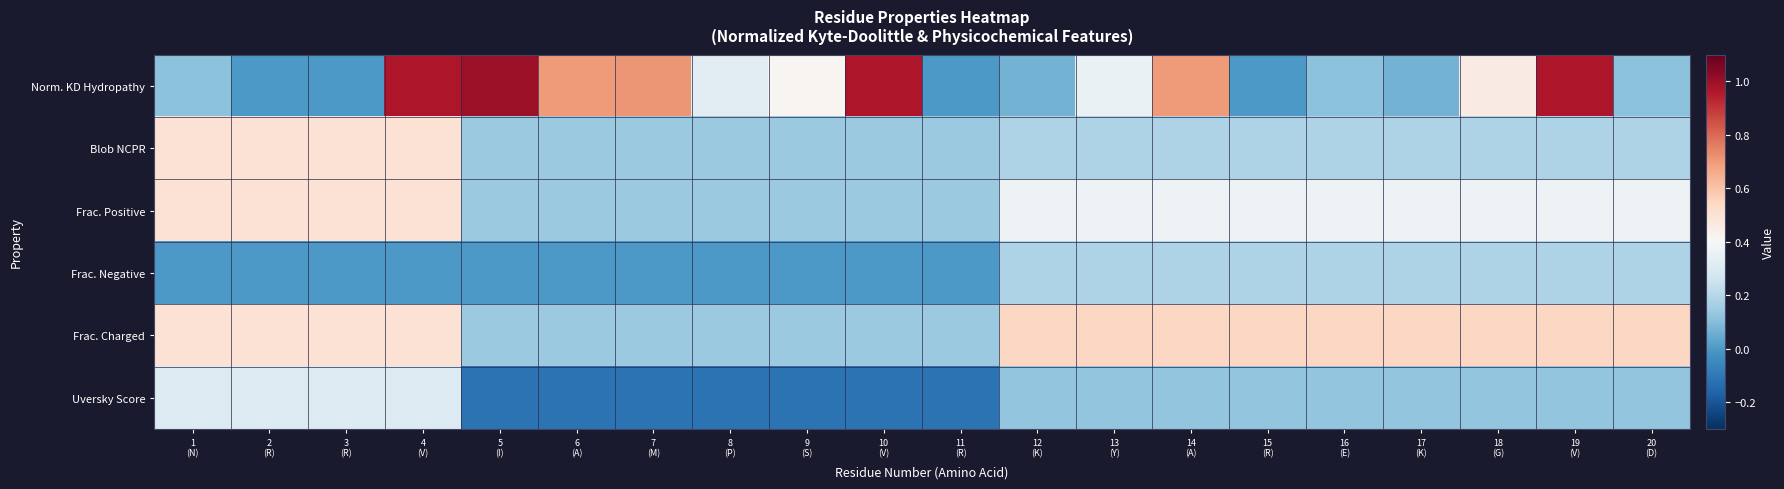

What is the spread (max minus min) of values at 17
(K)?

0.5